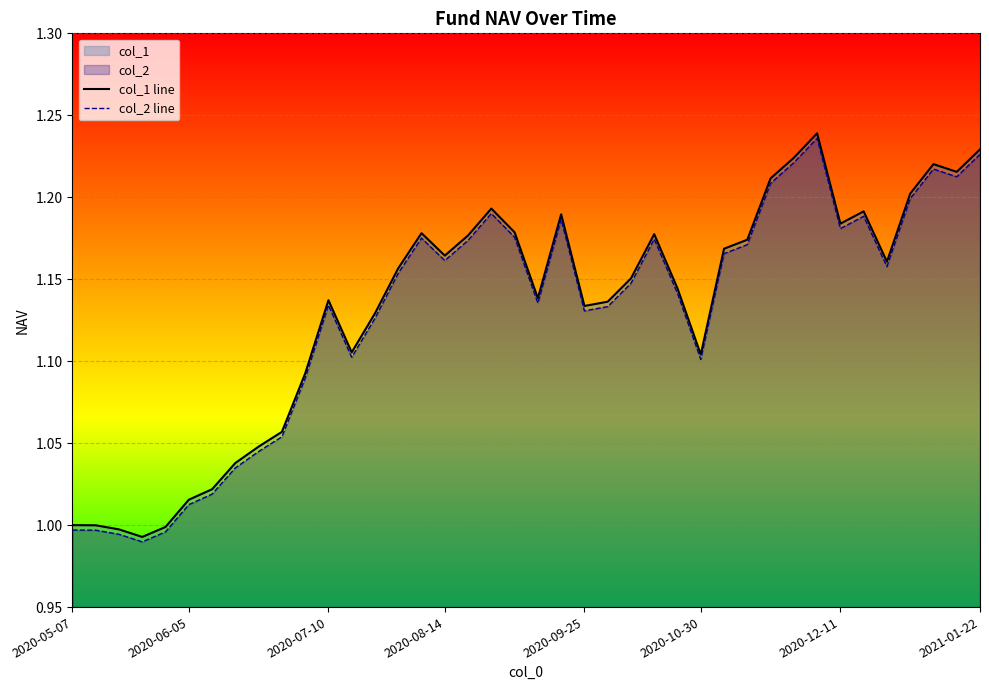

How many lines are shown in the chart?

2